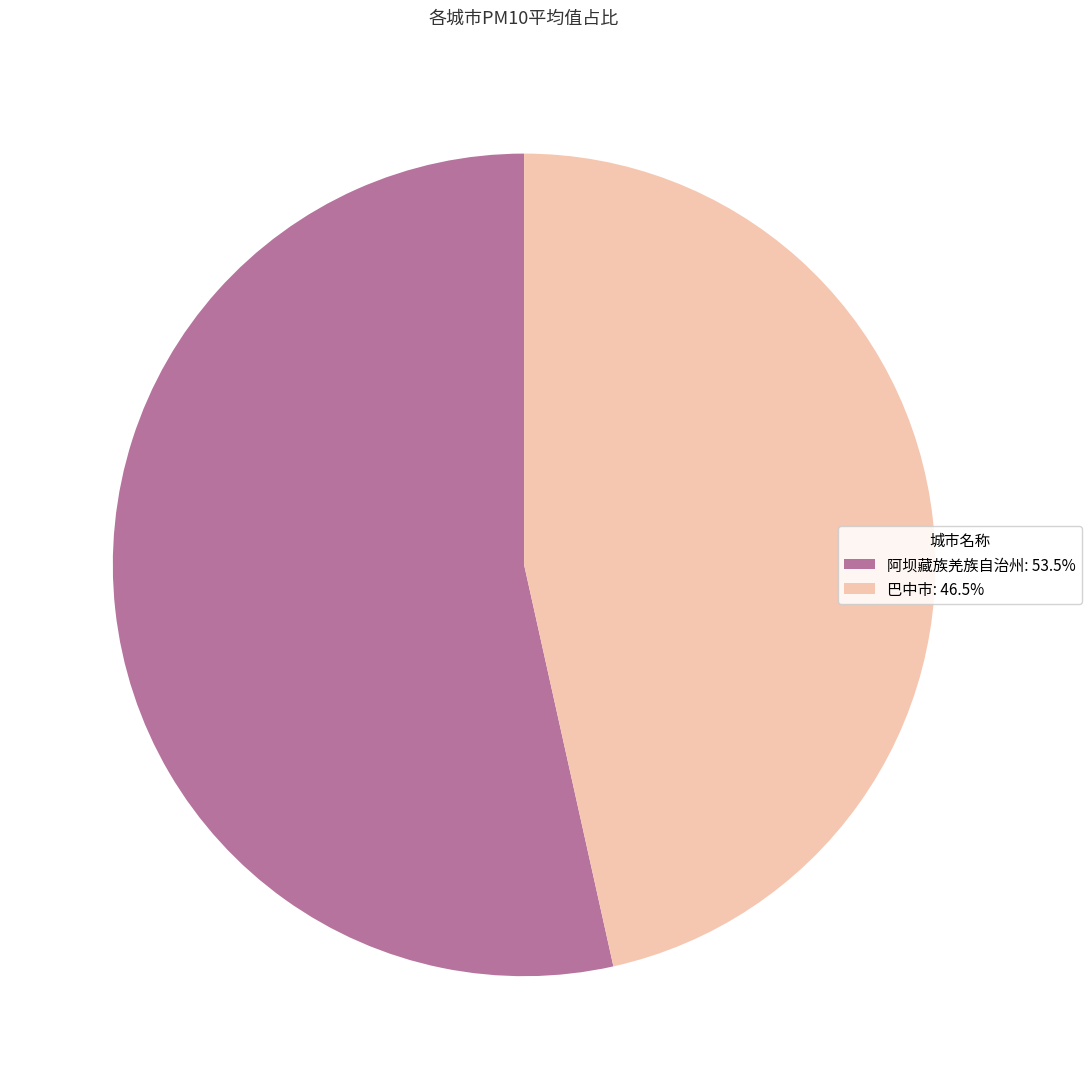

Is there any slice that represents more than half of the pie?

Yes